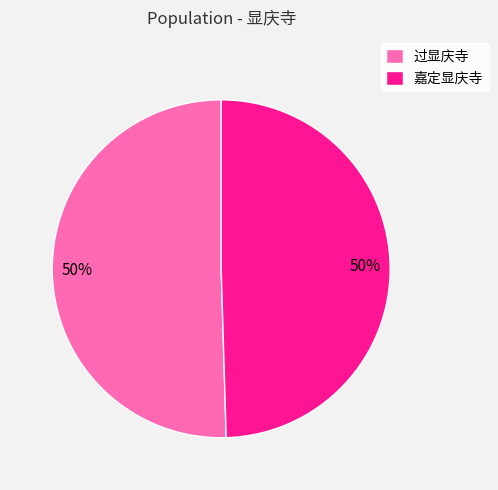

How many slices are in this pie chart?

2